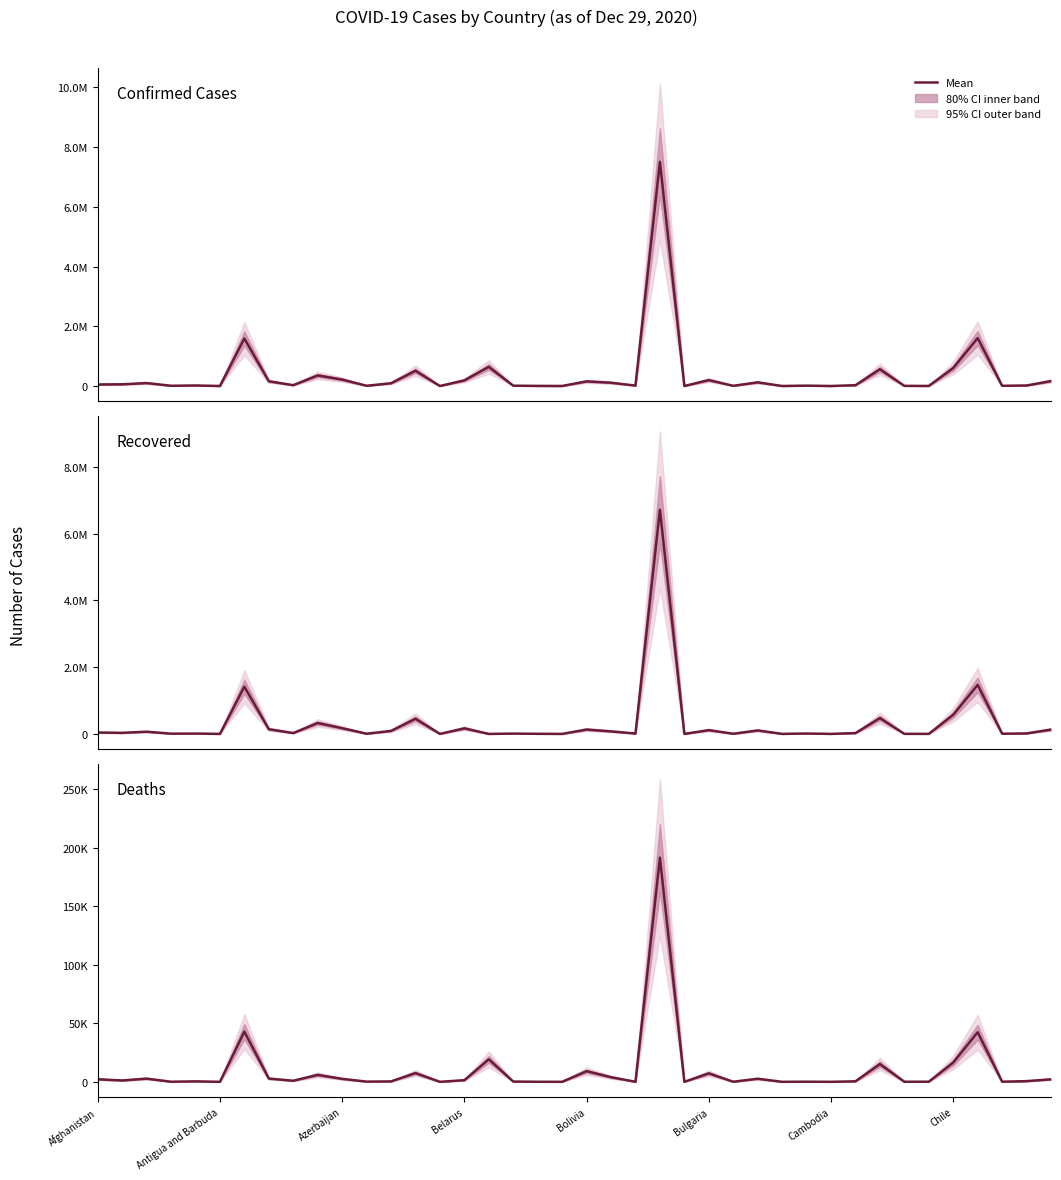

How many series are shown in this chart?

3